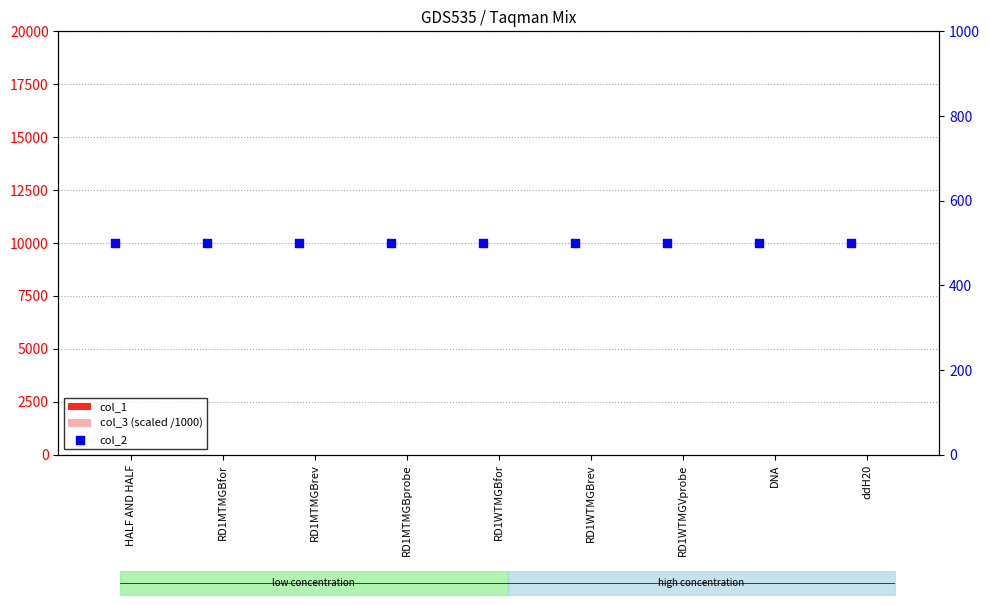

What are all the series names shown in the legend?

col_1, col_3 (scaled /1000), col_2